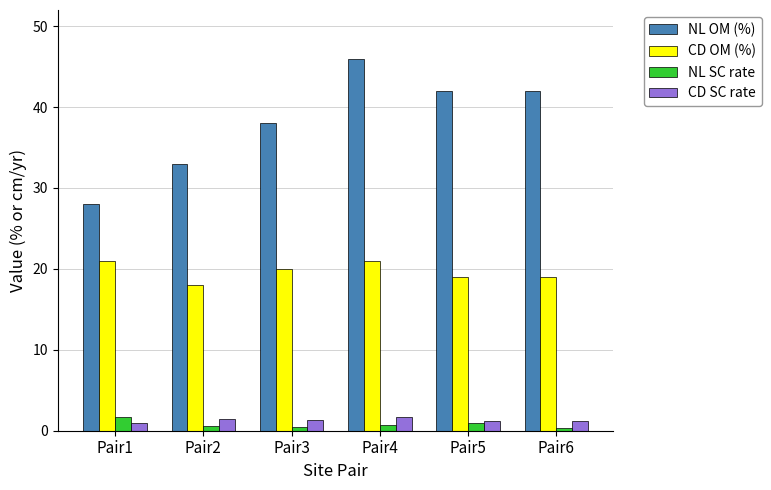

What is the difference between the maximum and minimum values in the NL OM (%) series?

18.0